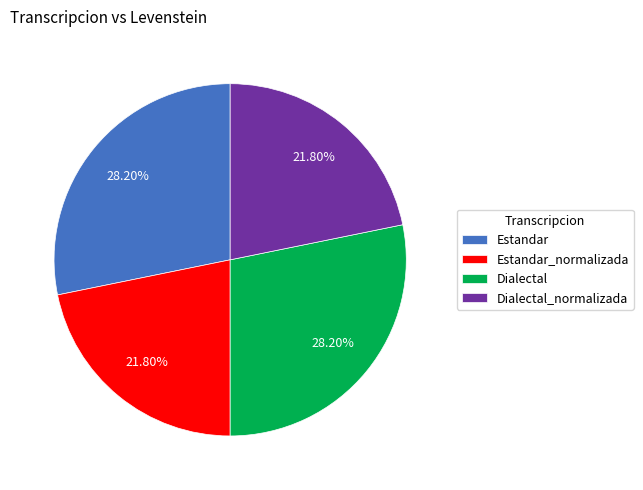

Do Estandar_normalizada and Dialectal_normalizada together represent more than half of the pie?

No